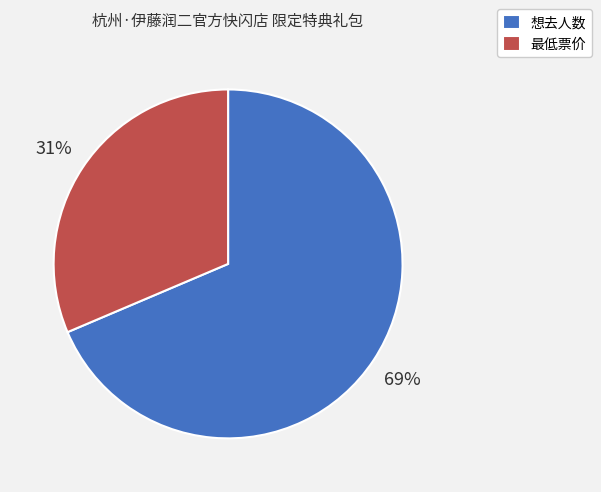

Which has a higher value, 最低票价 or 想去人数?

想去人数